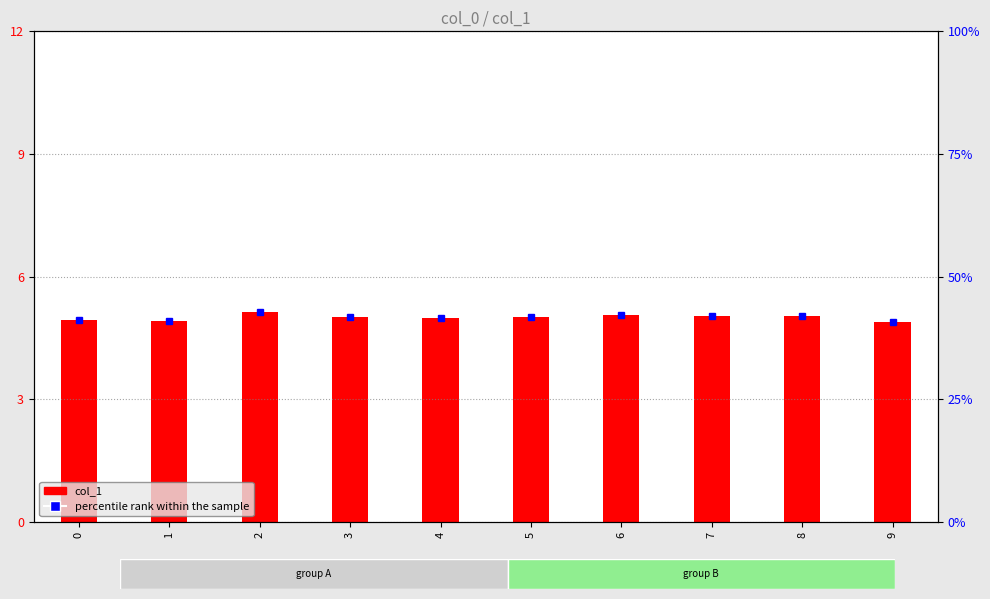

What is the smallest value displayed?

4.9